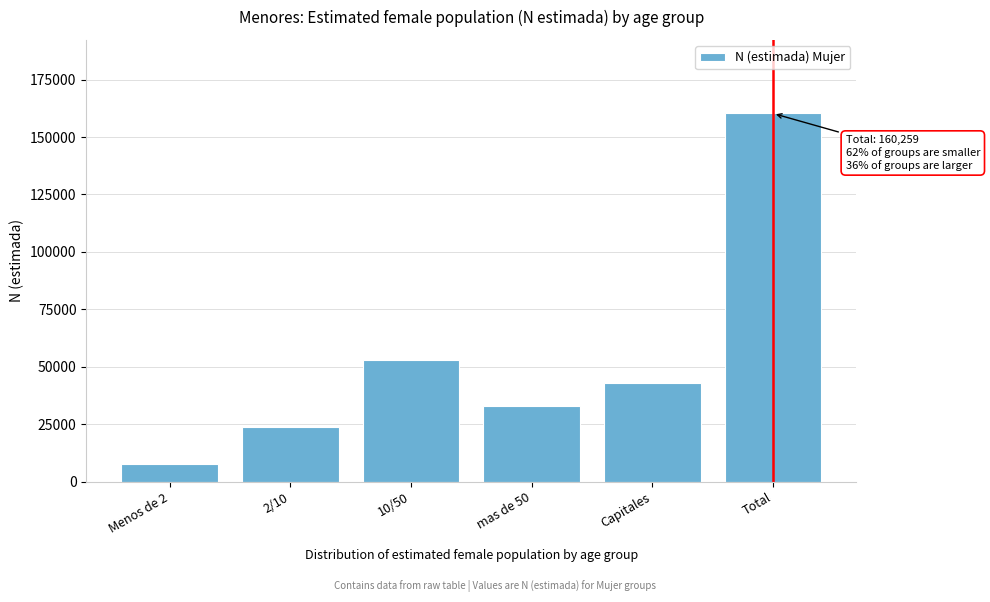

Reading left to right, what are all the values shown in this chart?

Menos de 2=7682	2/10=23822	10/50=52854	mas de 50=32795	Capitales=43106	Total=160259